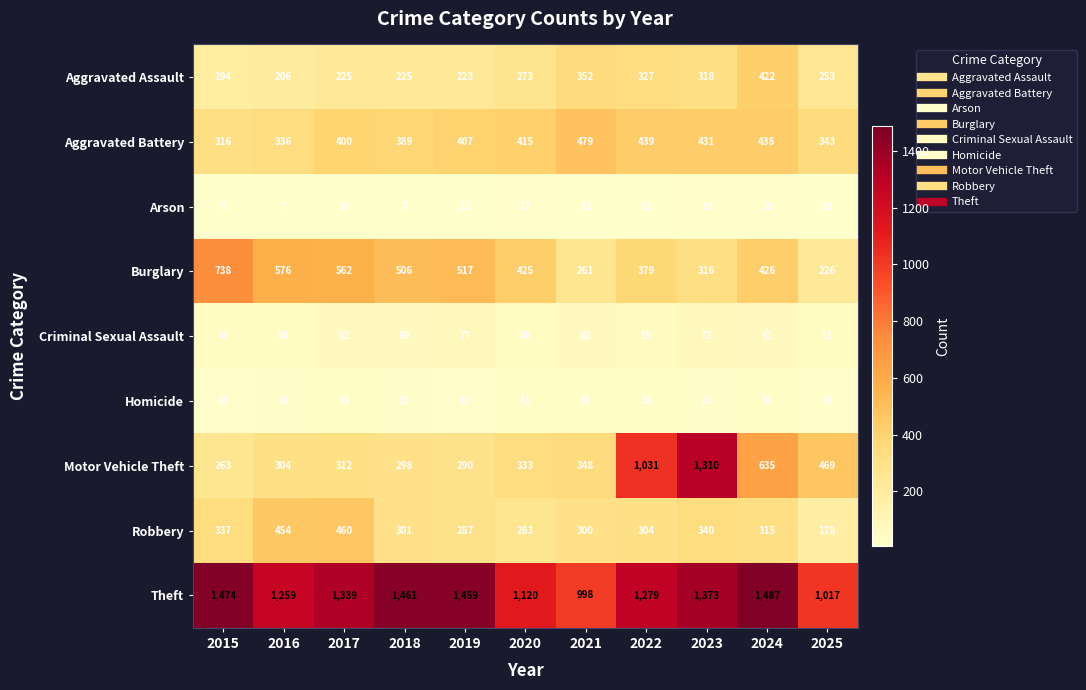

Which category has the lowest value in the Criminal Sexual Assault series?

2015